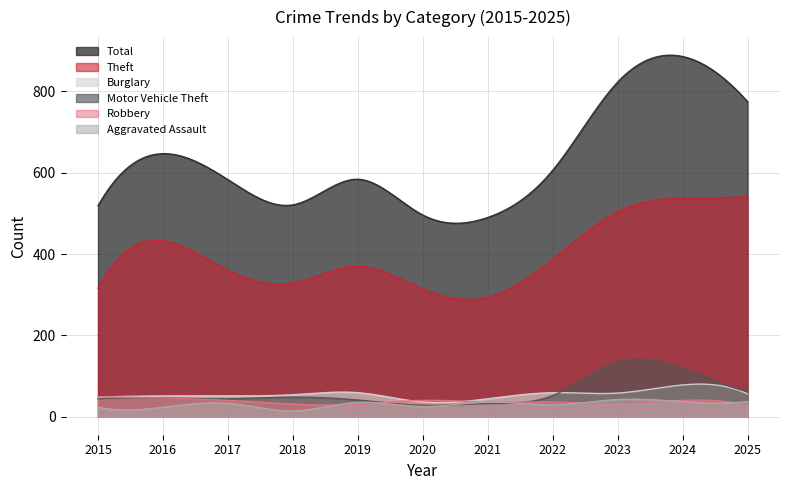

What is the difference between the second highest and minimum values in the Motor Vehicle Theft series?

113.8